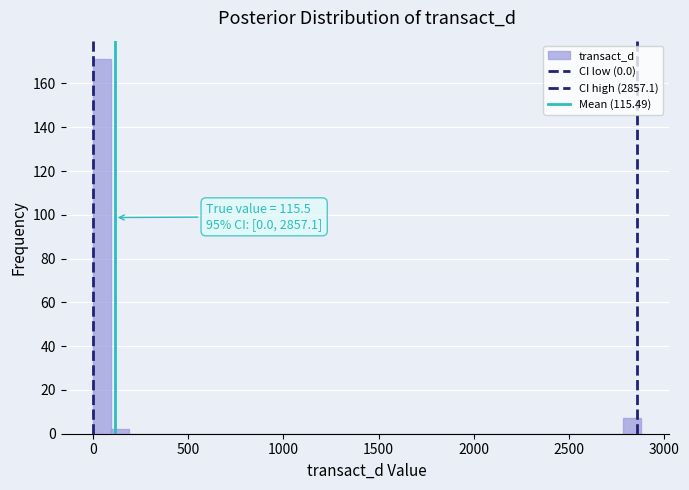

Read against the x-axis, roughly where is the centre of the tallest bar?

50